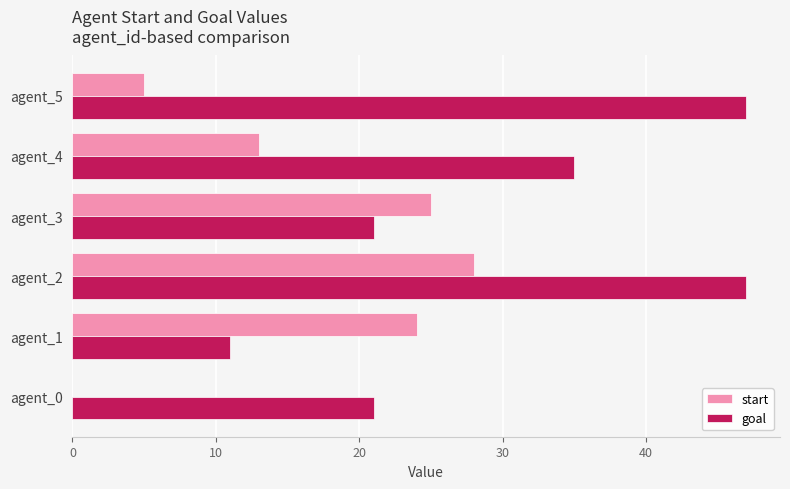

At which label is goal closest to 29?

agent_4